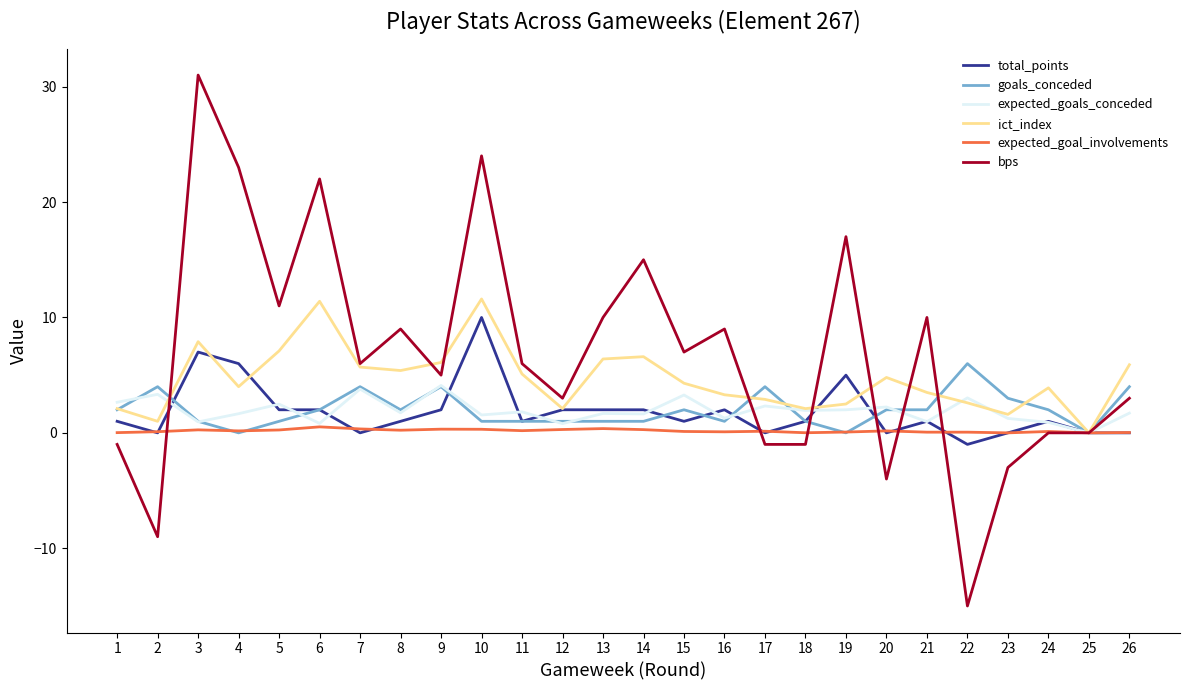

Rank the series by their maximum value, from highest to lowest.

bps, ict_index, total_points, goals_conceded, expected_goals_conceded, expected_goal_involvements